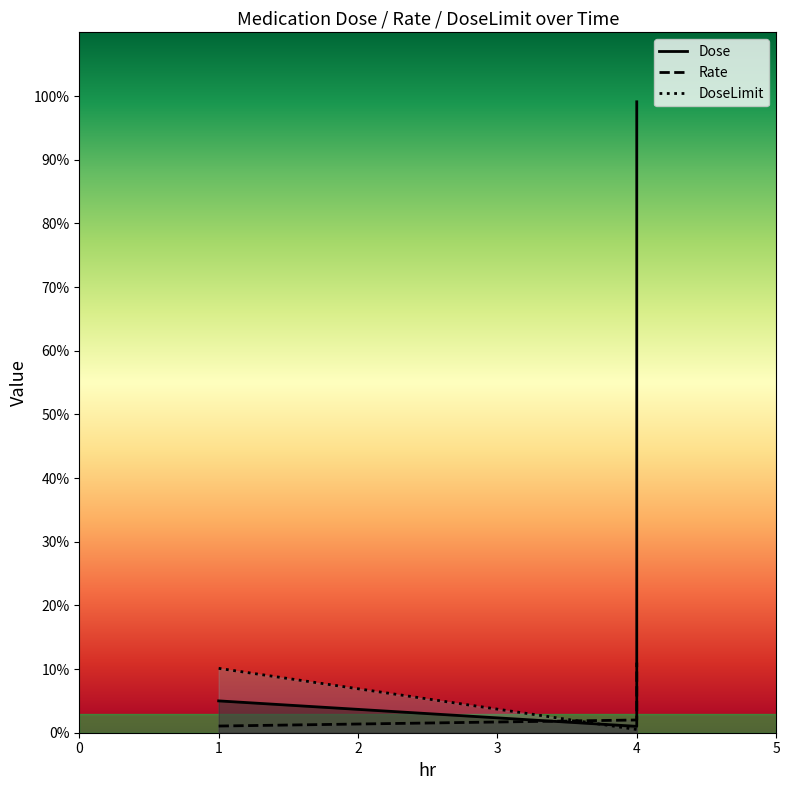

What is the sum of all Dose values?

105.1